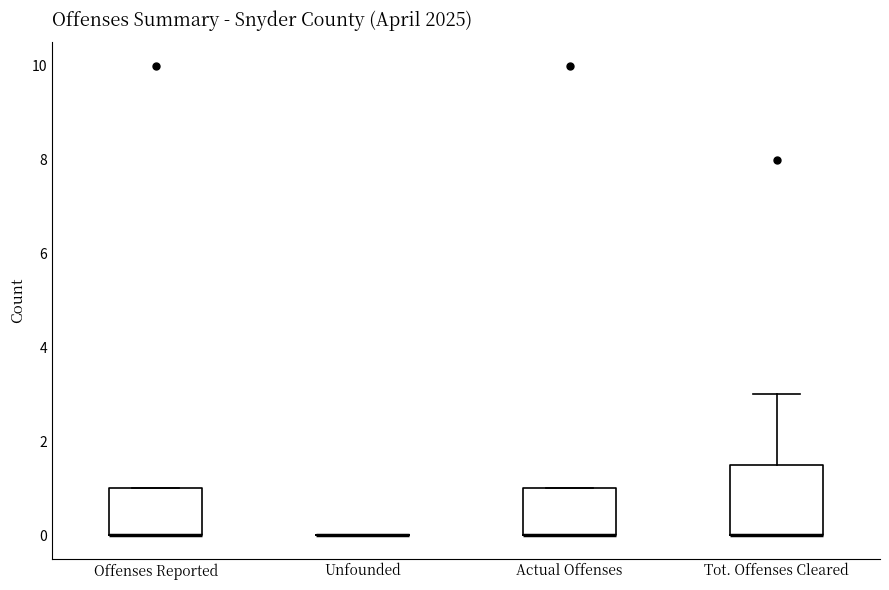

Comparing the boxes themselves (not the whiskers), which one is the tallest?

Tot. Offenses Cleared